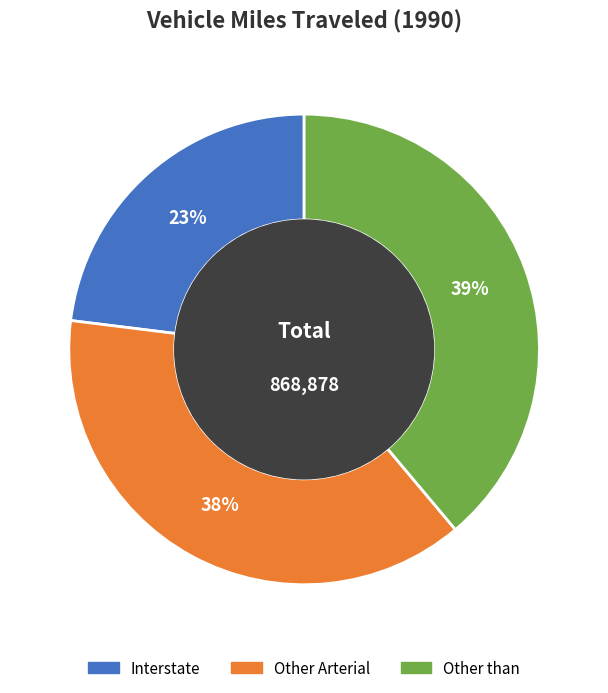

To the nearest percent, what is the average slice percentage?

33%